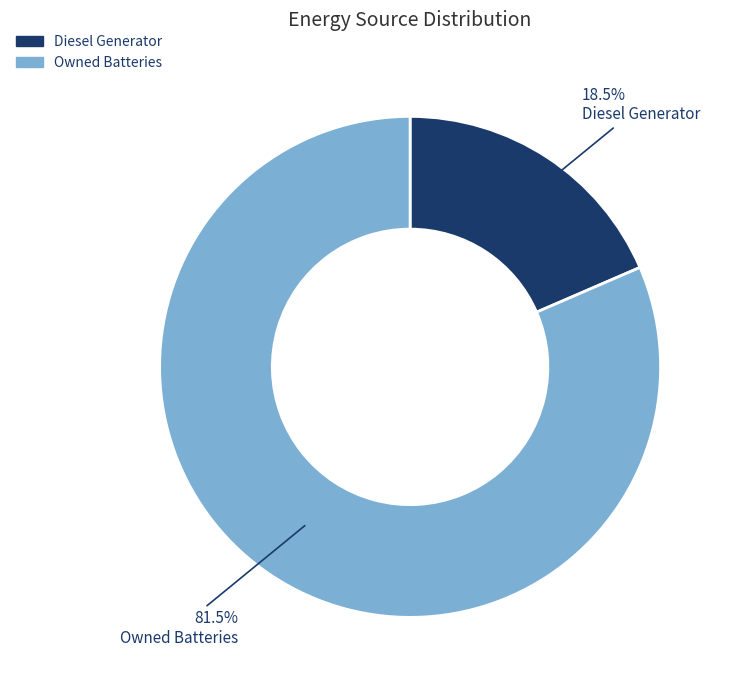

Which slice represents more than half of the pie?

Owned Batteries